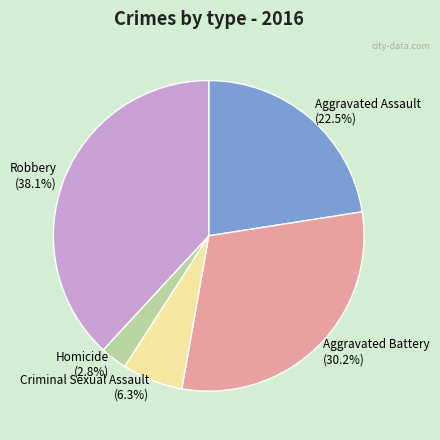

How many slices are in this pie chart?

5